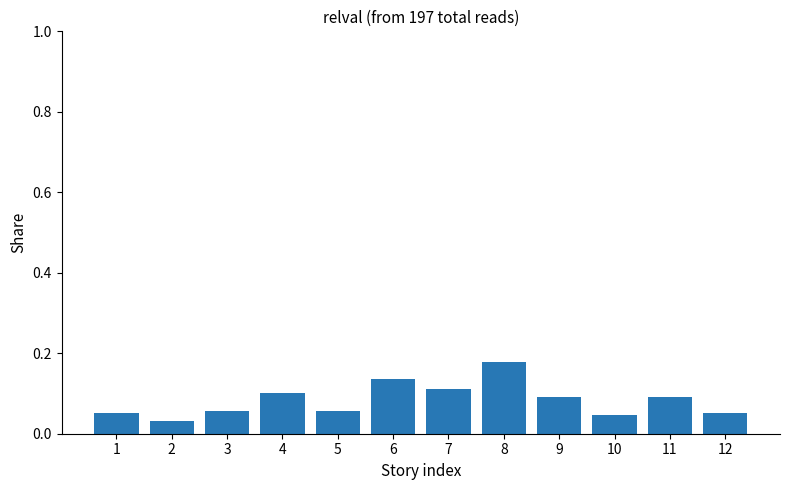

What is the sum of all values?

1.0